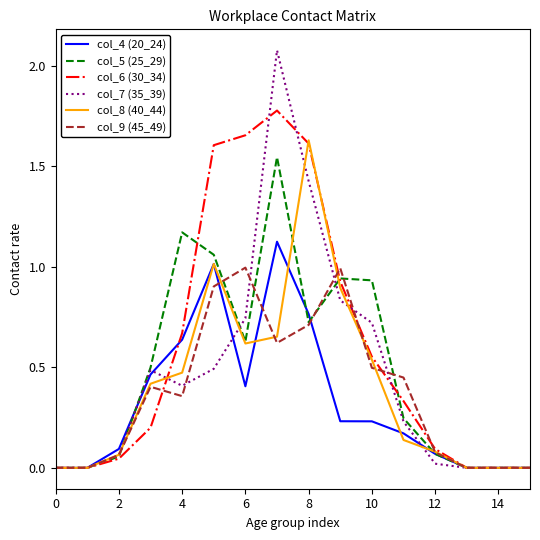

Which series has the largest total across all categories?

col_6 (30_34)